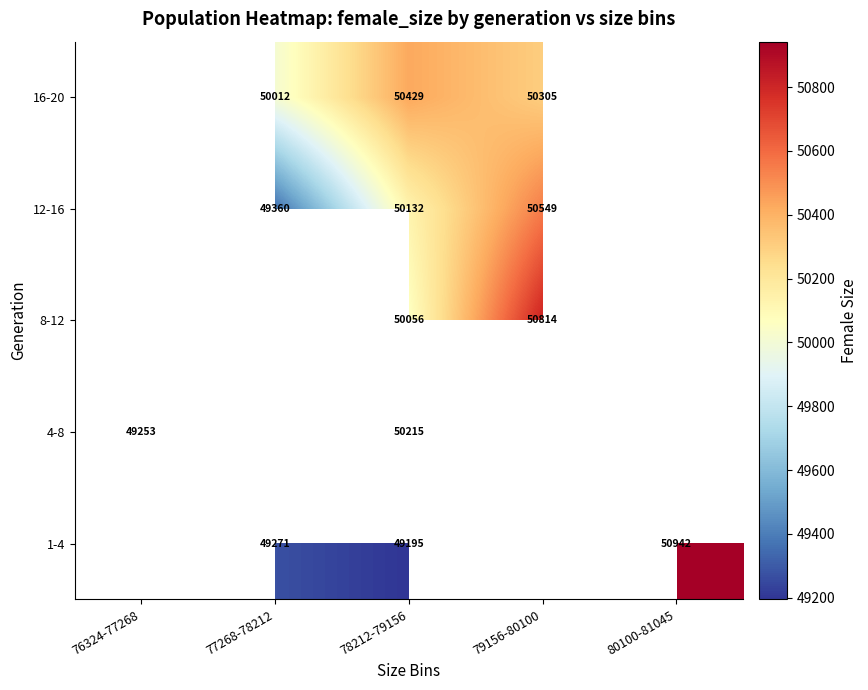

The value of 1-4 at 78212-79156 is 49195. True or false?

True